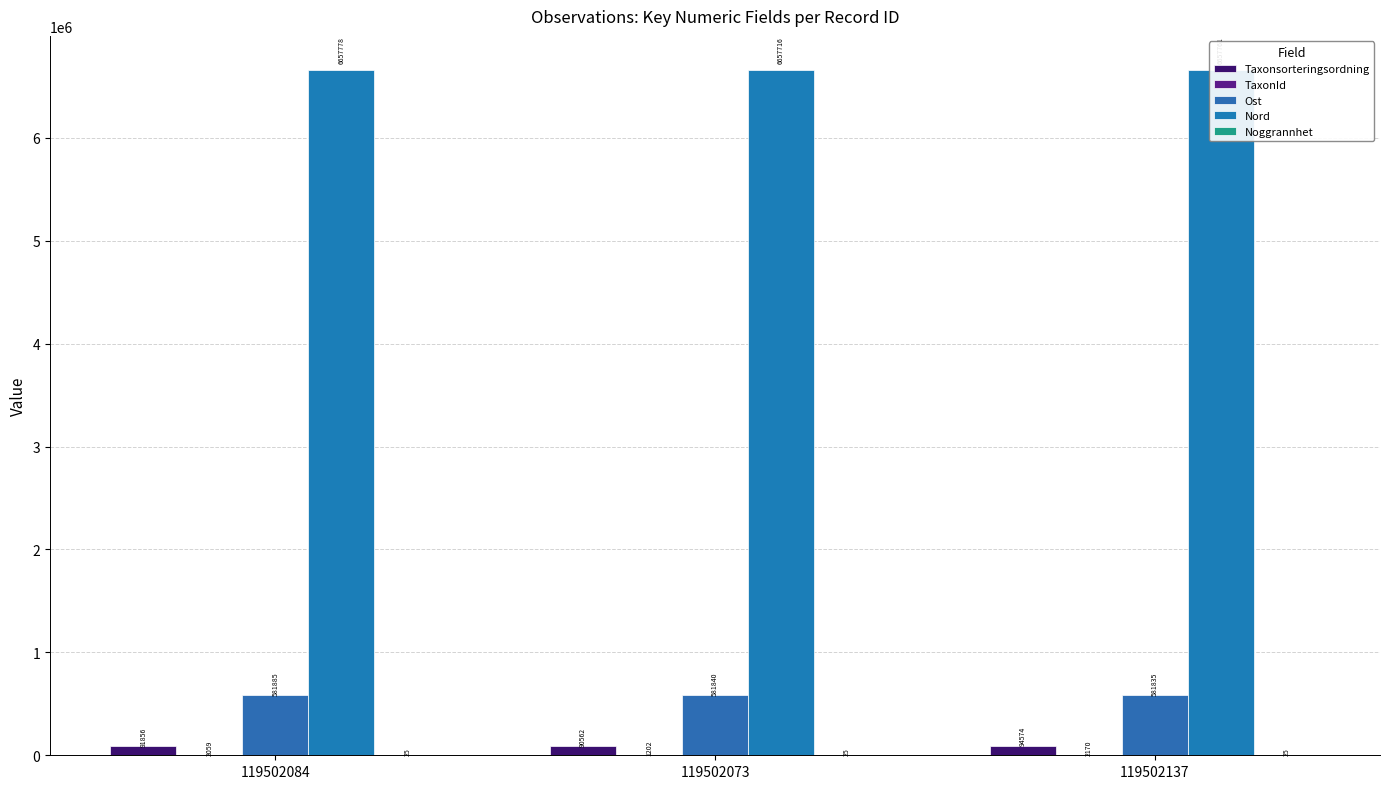

Count the number of data series in this chart.

5